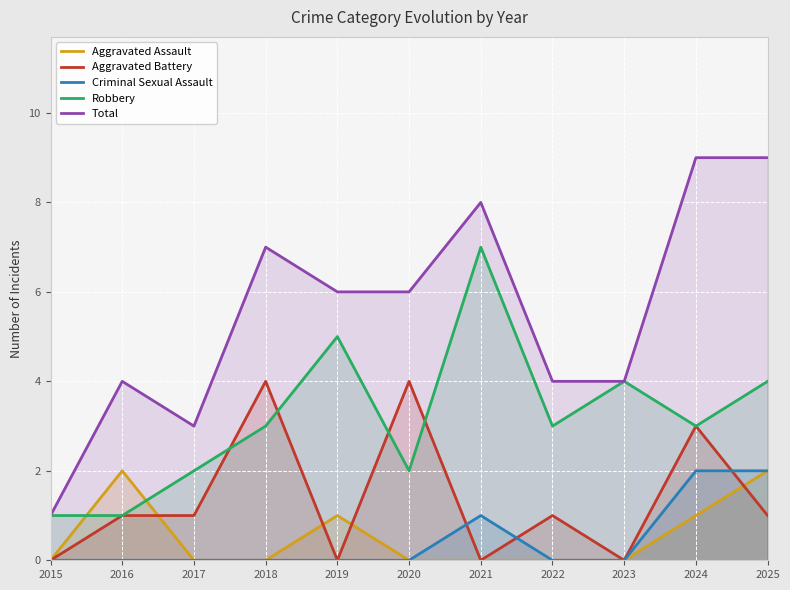

True or false: Criminal Sexual Assault and Robbery cross at least once.

False